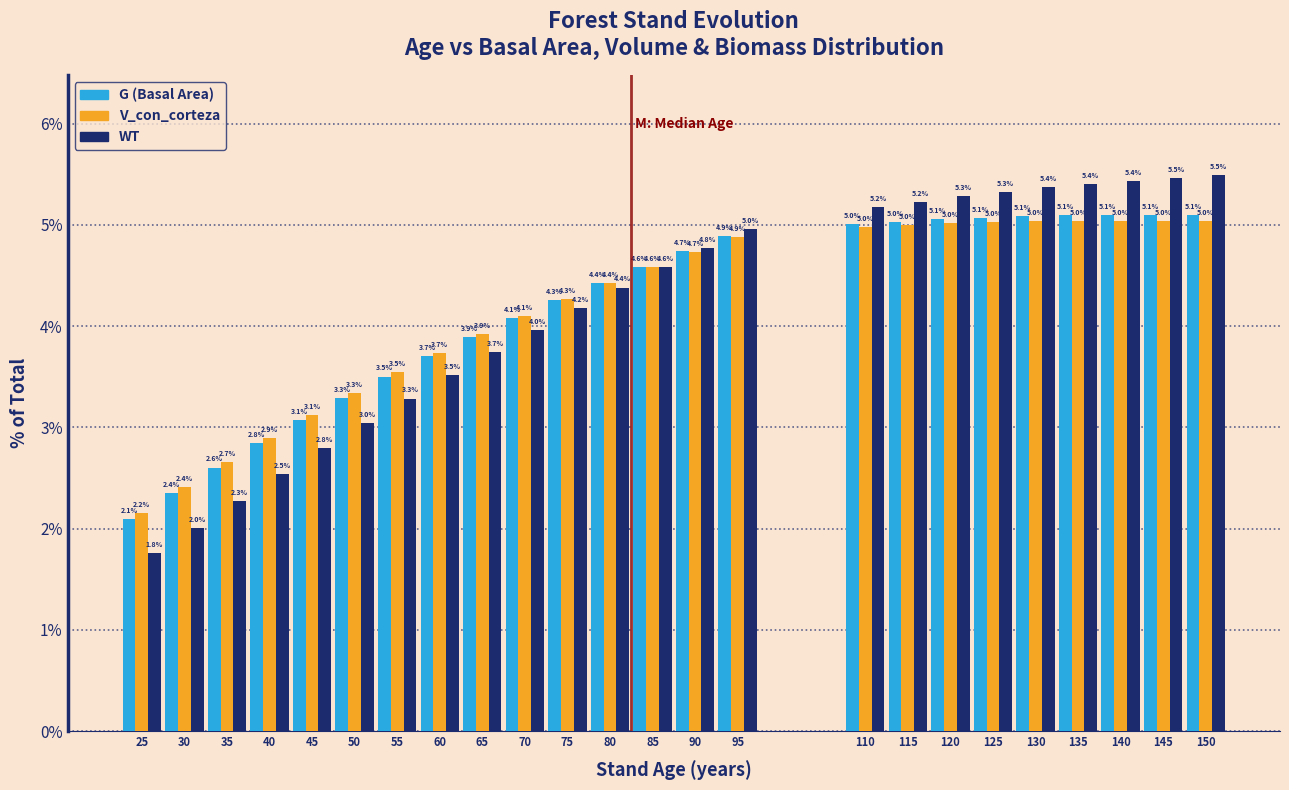

Reading left to right, extract all data points from this chart.

G (Basal Area): 25=2.1	30=2.4	35=2.6	40=2.8	45=3.1	50=3.3	55=3.5	60=3.7	65=3.9	70=4.1	75=4.3	80=4.4	85=4.6	90=4.7	95=4.9	110=5.0	115=5.0	120=5.1	125=5.1	130=5.1	135=5.1	140=5.1	145=5.1	150=5.1
V_con_corteza: 25=2.2	30=2.4	35=2.7	40=2.9	45=3.1	50=3.3	55=3.5	60=3.7	65=3.9	70=4.1	75=4.3	80=4.4	85=4.6	90=4.7	95=4.9	110=5.0	115=5.0	120=5.0	125=5.0	130=5.0	135=5.0	140=5.0	145=5.0	150=5.0
WT: 25=1.8	30=2.0	35=2.3	40=2.5	45=2.8	50=3.0	55=3.3	60=3.5	65=3.7	70=4.0	75=4.2	80=4.4	85=4.6	90=4.8	95=5.0	110=5.2	115=5.2	120=5.3	125=5.3	130=5.4	135=5.4	140=5.4	145=5.5	150=5.5